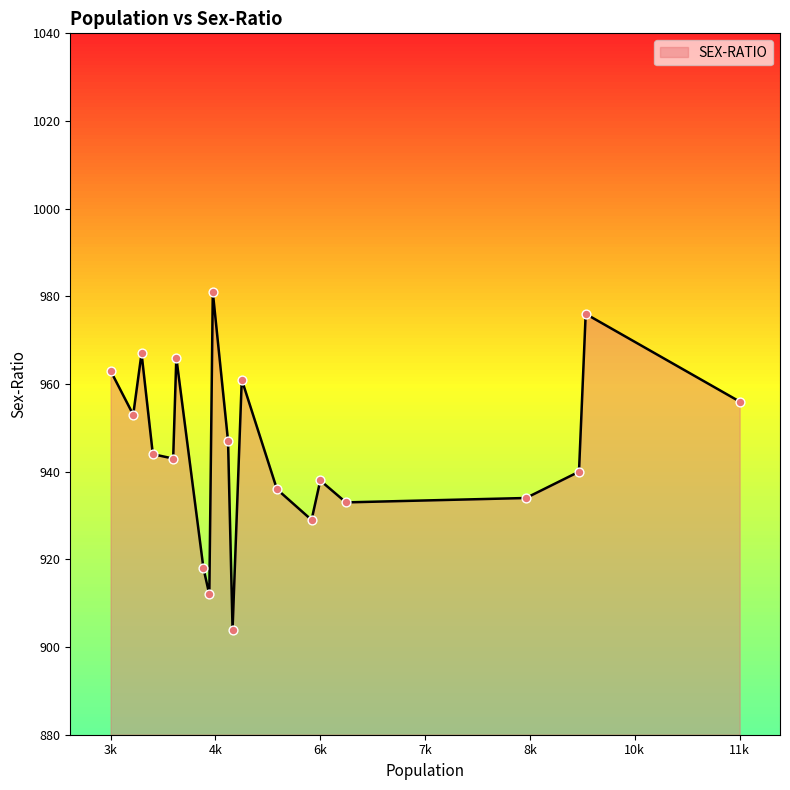

What is the smallest value displayed?

904